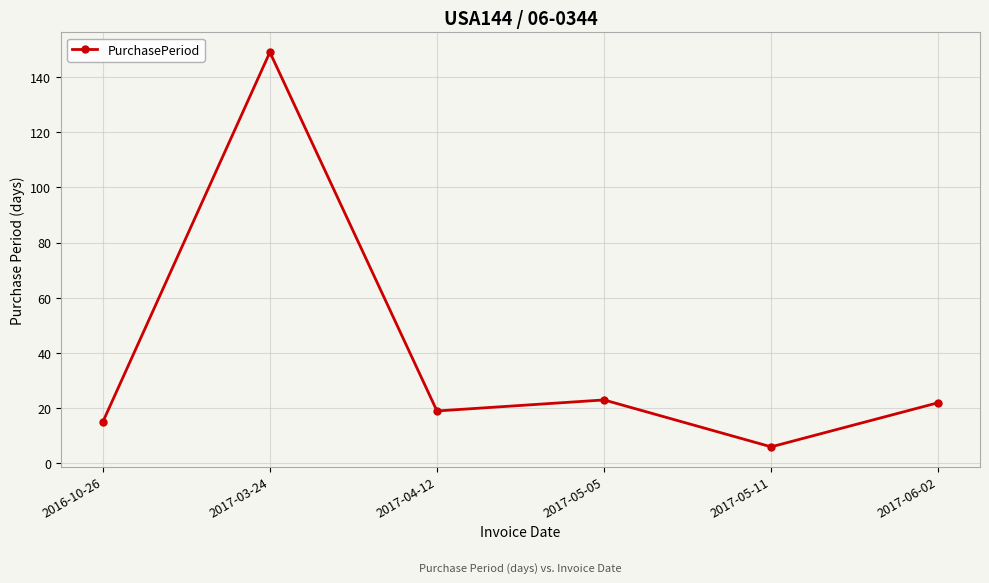

How many lines are shown in the chart?

1